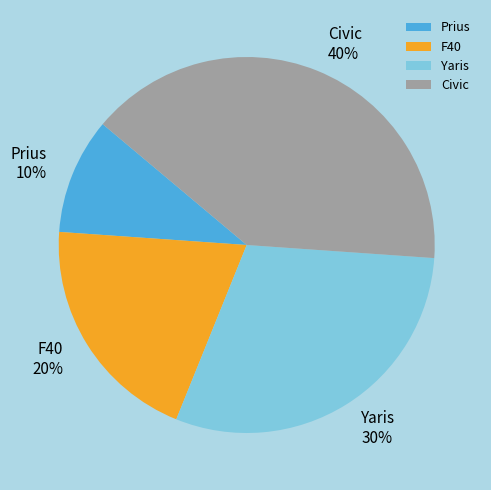

To the nearest percent, what percentage of the pie is Civic?

40%